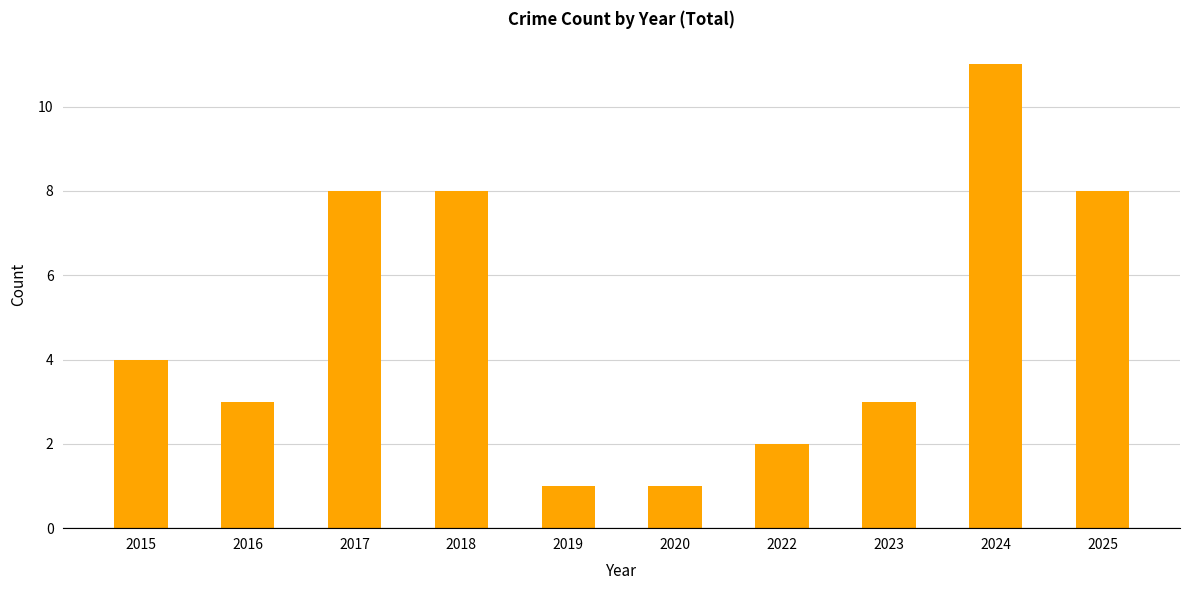

What is the change in value from 2015 to 2020?

-3